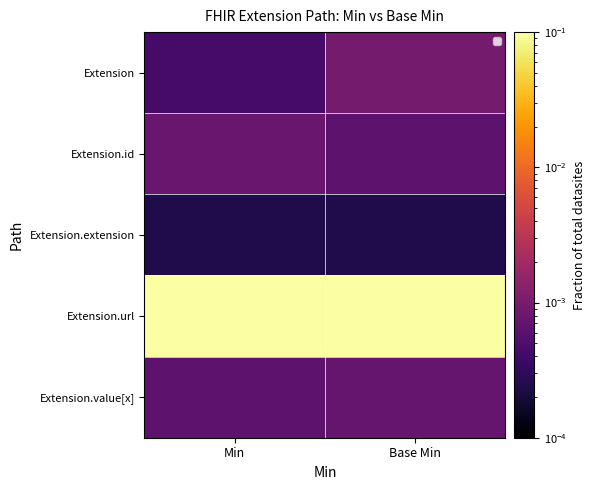

What is the greatest value displayed?

0.1